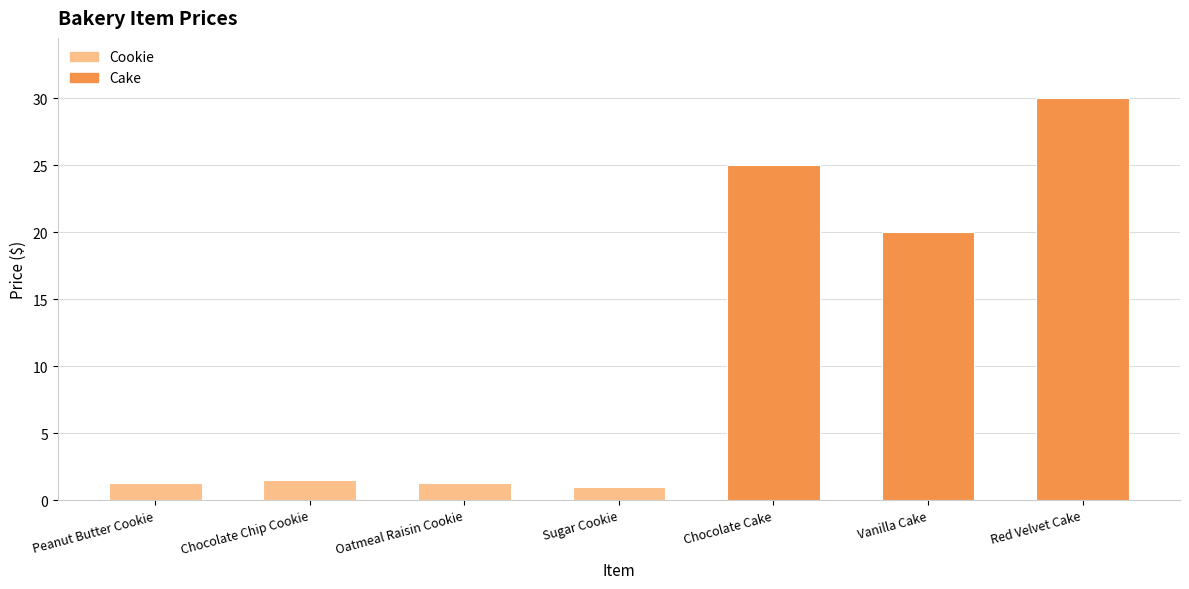

What is the minimum value shown in the chart?

1.0